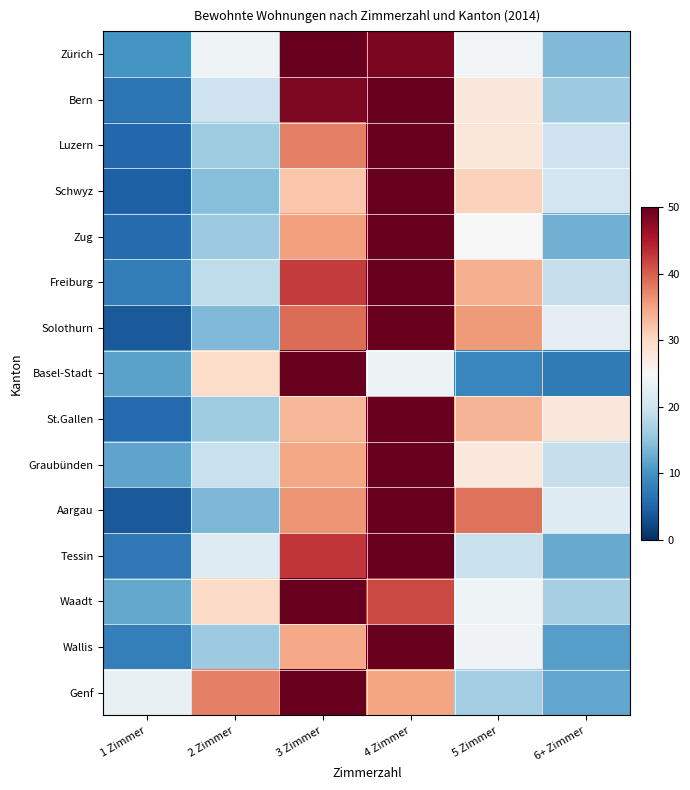

At which category does the chart reach its peak across all series?

3 Zimmer